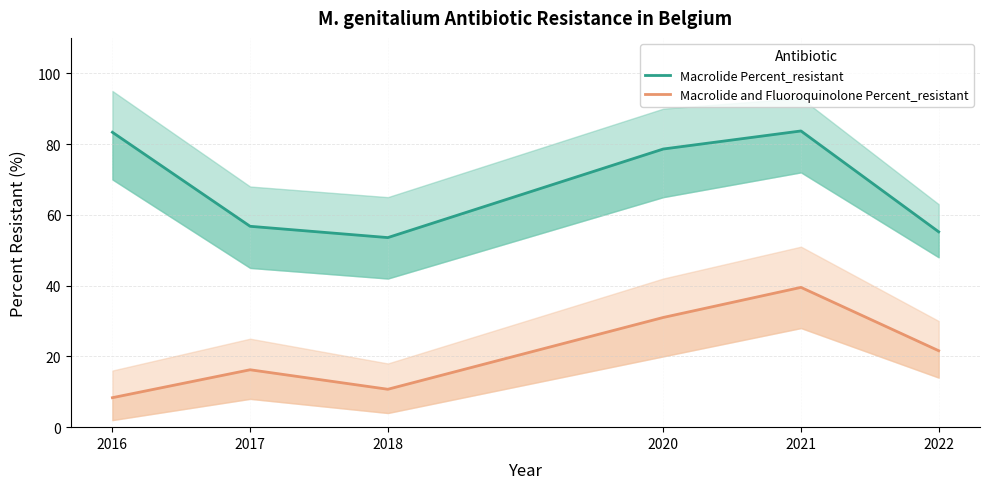

At which category is the sum across all series the highest?

2021